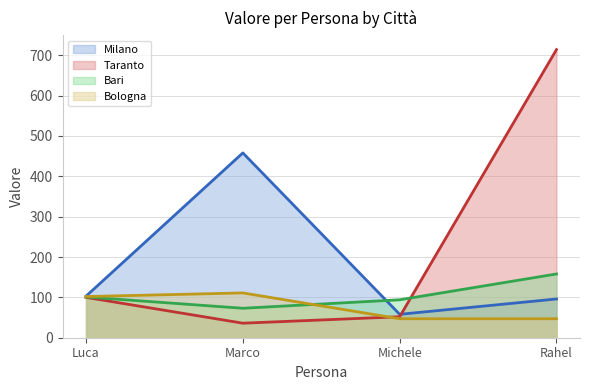

At which label is Bari closest to 115?

Luca